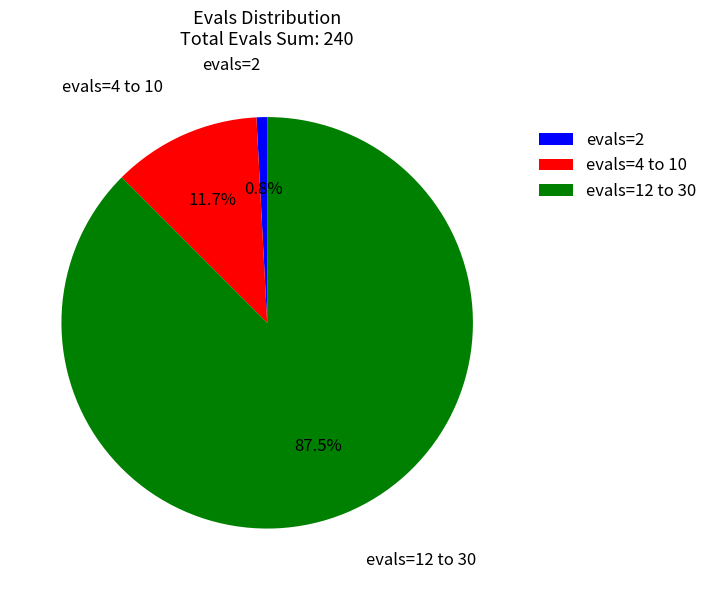

Does evals=12 to 30 account for over 50% of the chart?

Yes